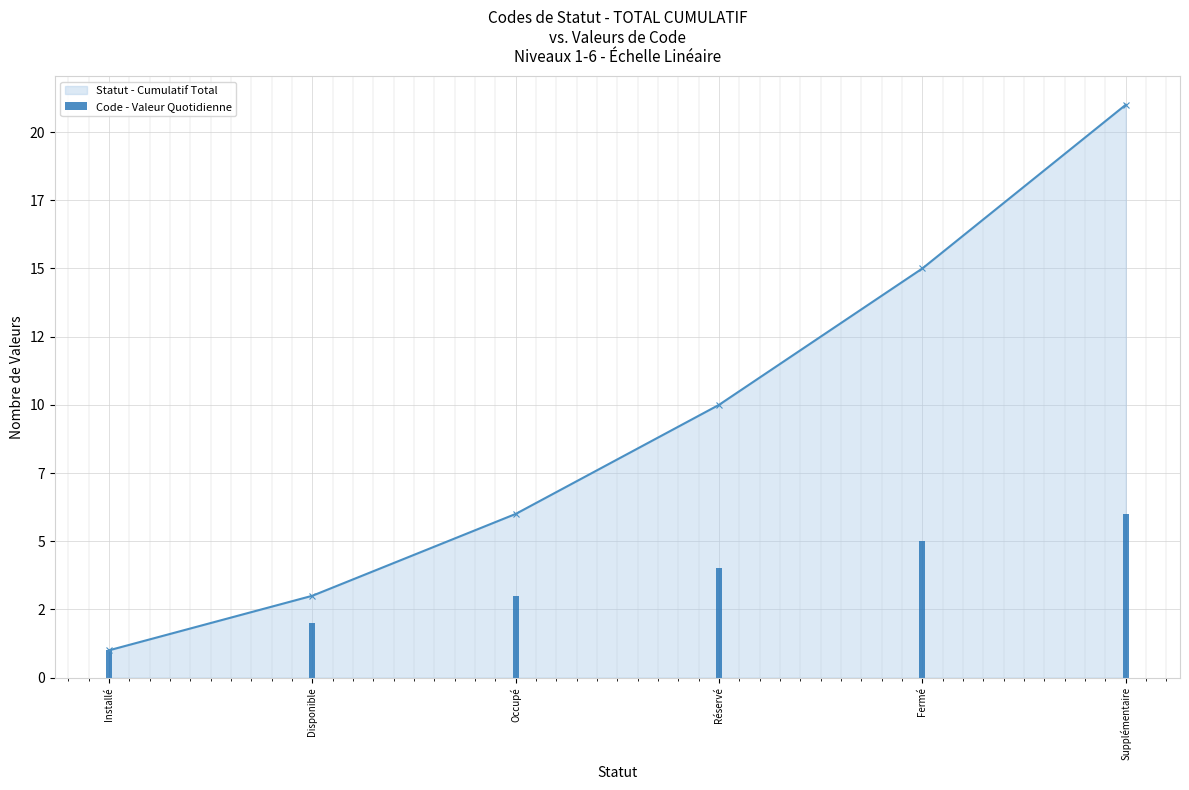

Which label corresponds to the smallest value in the chart?

Installé